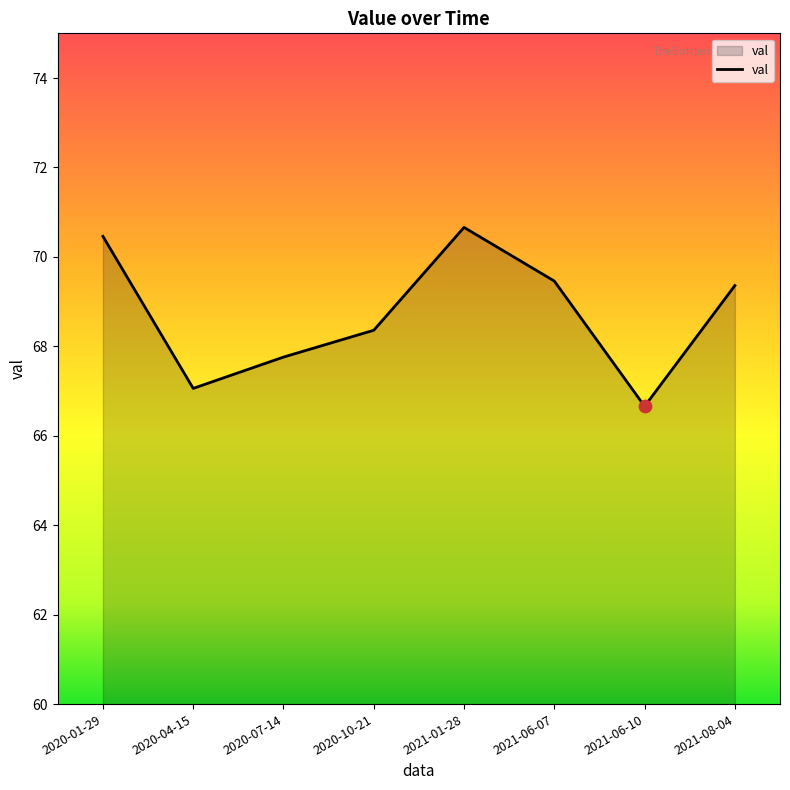

Approximately how many times larger is the value at 2021-08-04 compared to 2021-06-07?

1.0